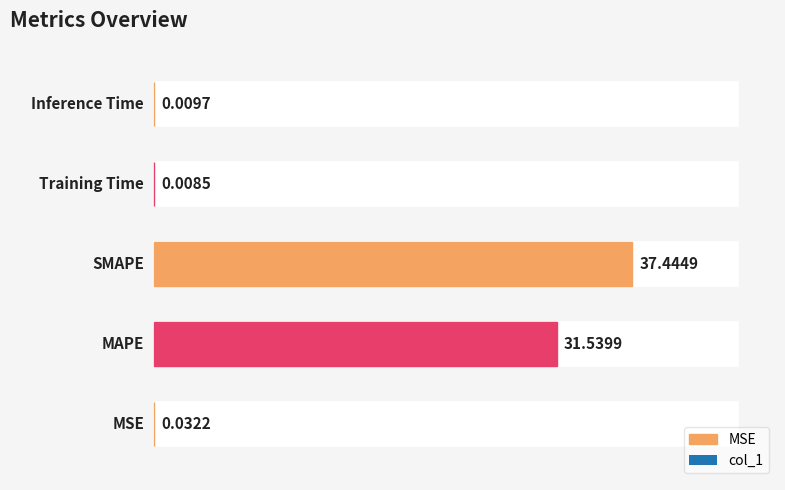

Read the value at SMAPE.

37.4